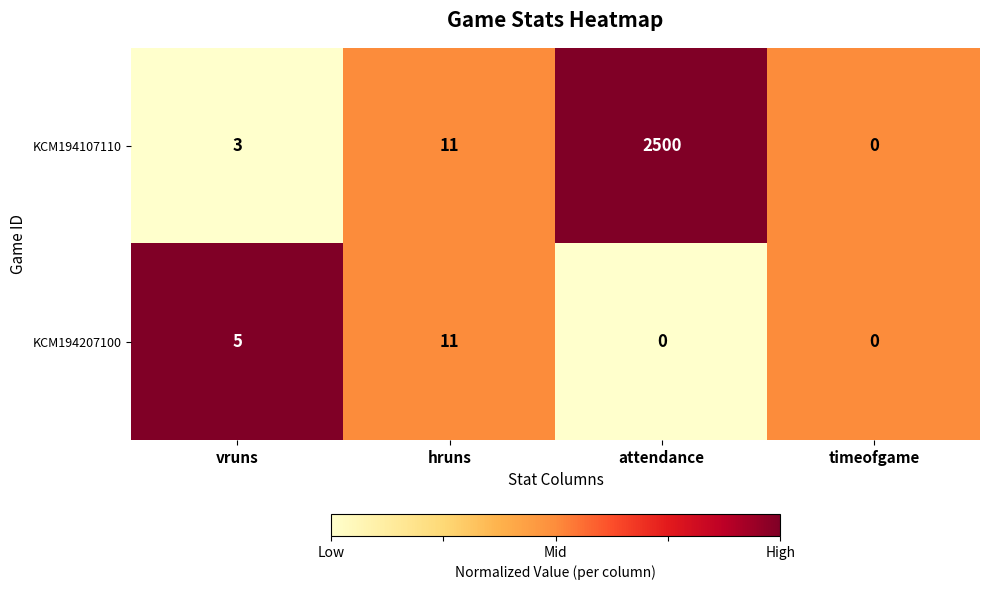

What is the difference between the KCM194207100 values at vruns and hruns?

6